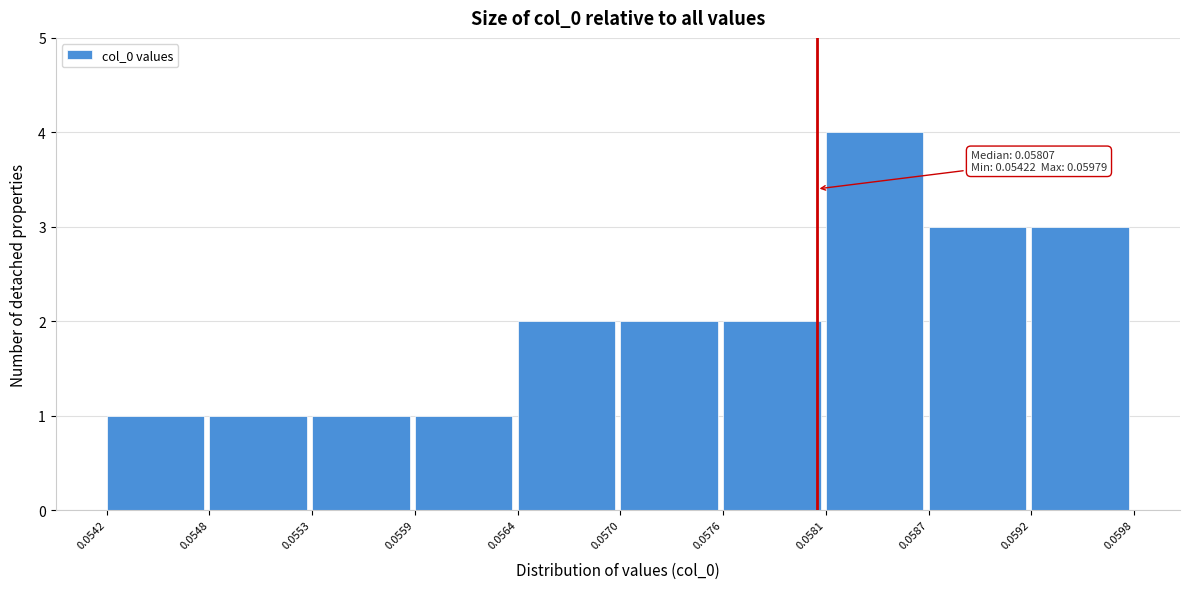

Which range on the x-axis has the tallest bar?

0.0581 to 0.0587